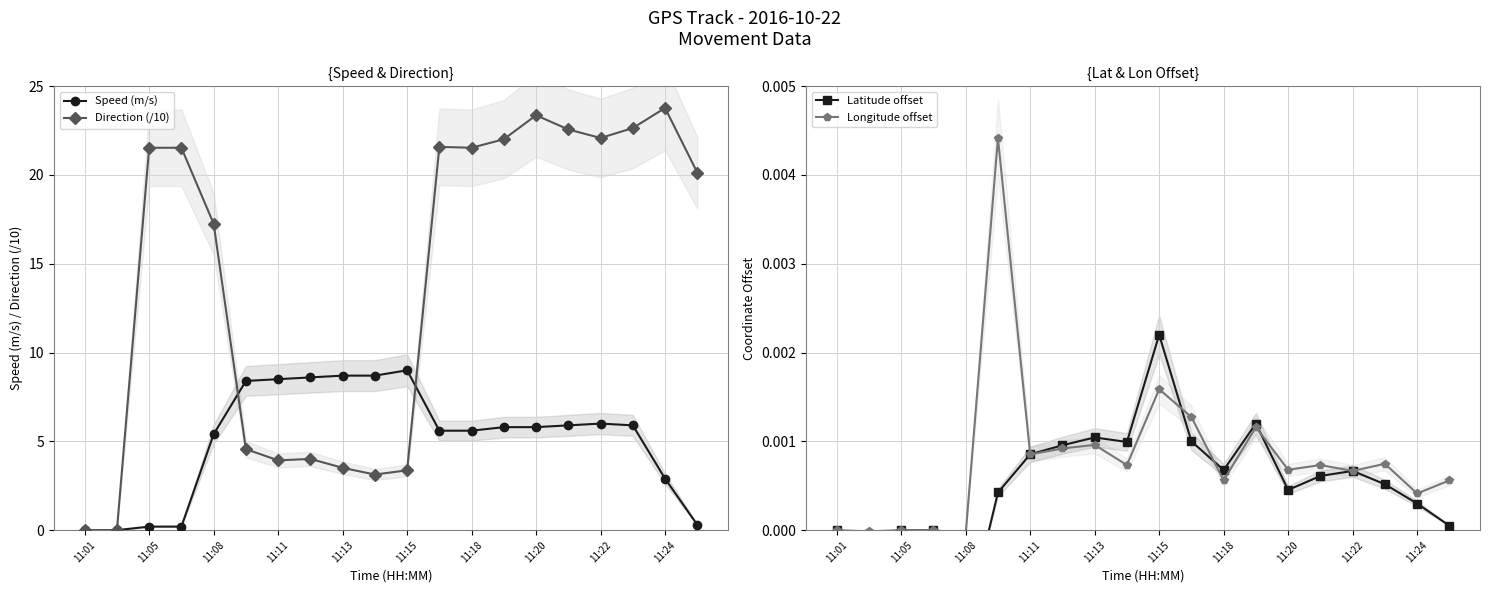

Where does the Direction (/10) series first go above 21?

11:05